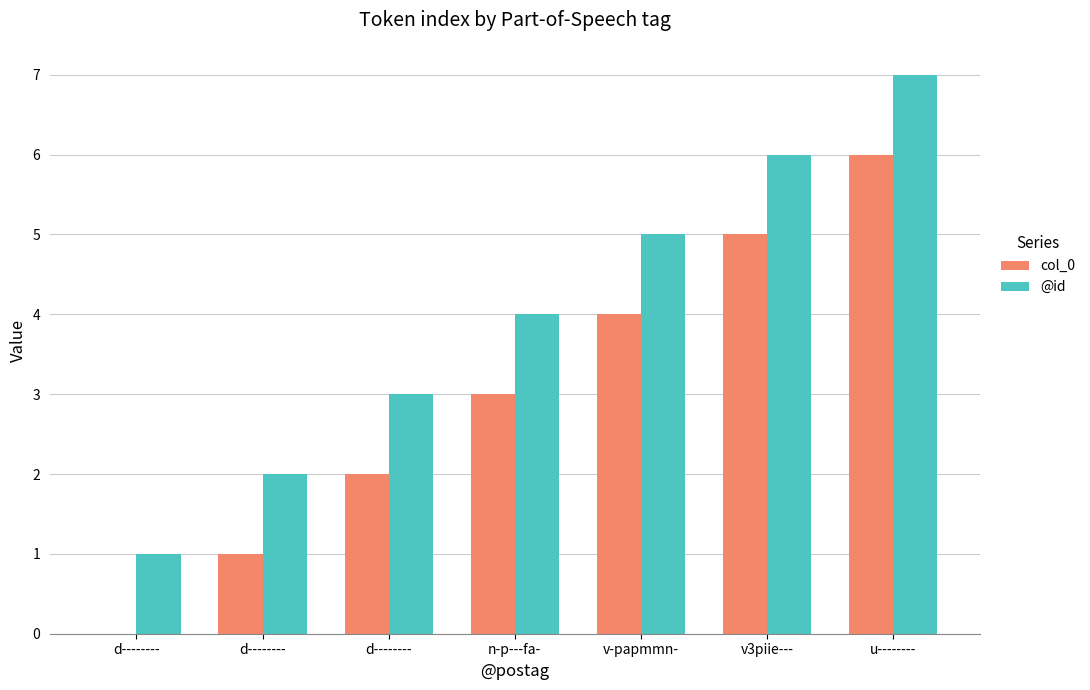

How many values in col_0 are above zero?

6